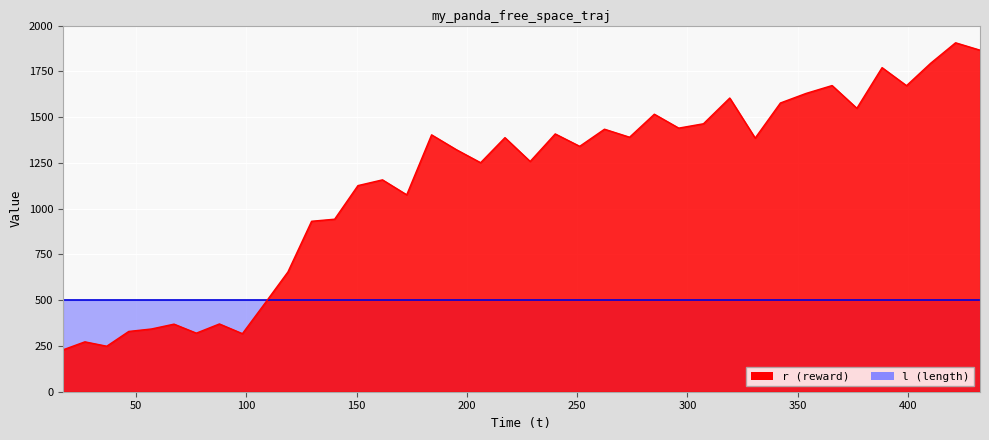

What is the label of the 27th point from the left?

296.08446